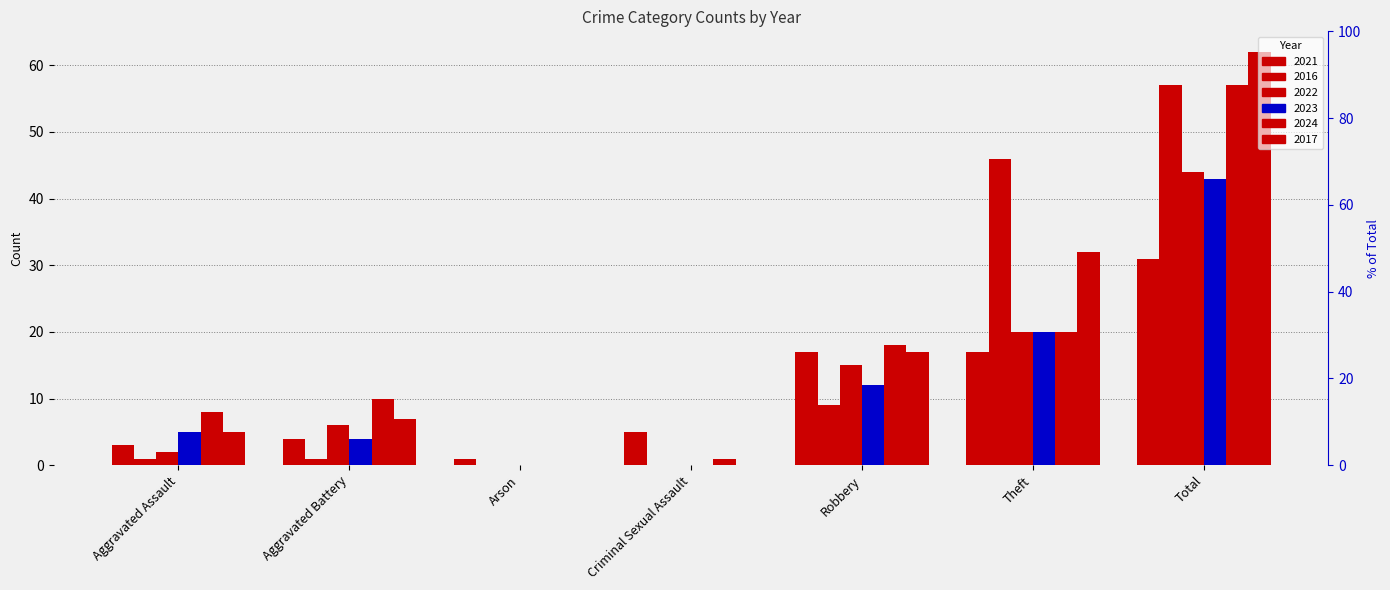

Reading left to right, list all the values displayed in this chart.

2021: 3	4	1	5	17	17	31
2016: 1	1	0	0	9	46	57
2022: 2	6	0	0	15	20	44
2023: 5	4	0	0	12	20	43
2024: 8	10	0	1	18	20	57
2017: 5	7	0	0	17	32	62